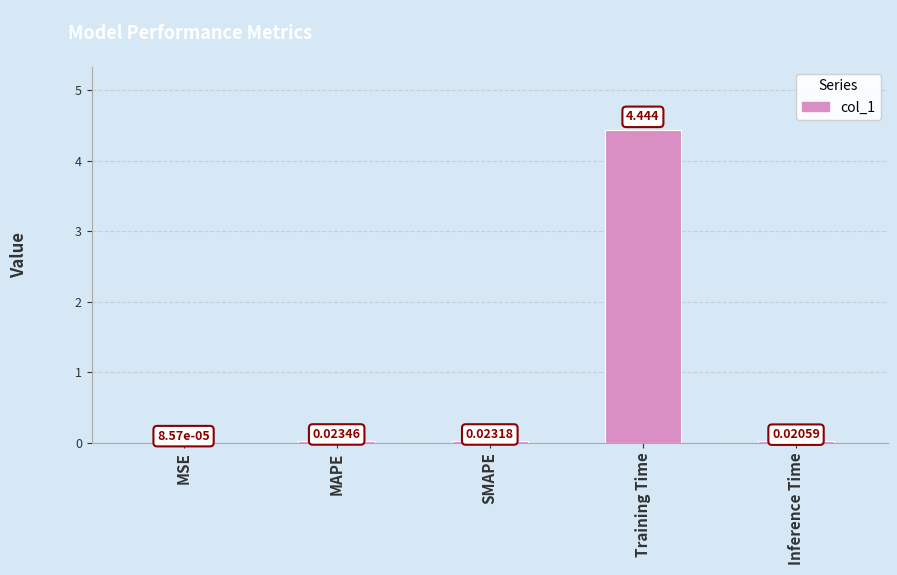

What is the sum of all values?

4.5